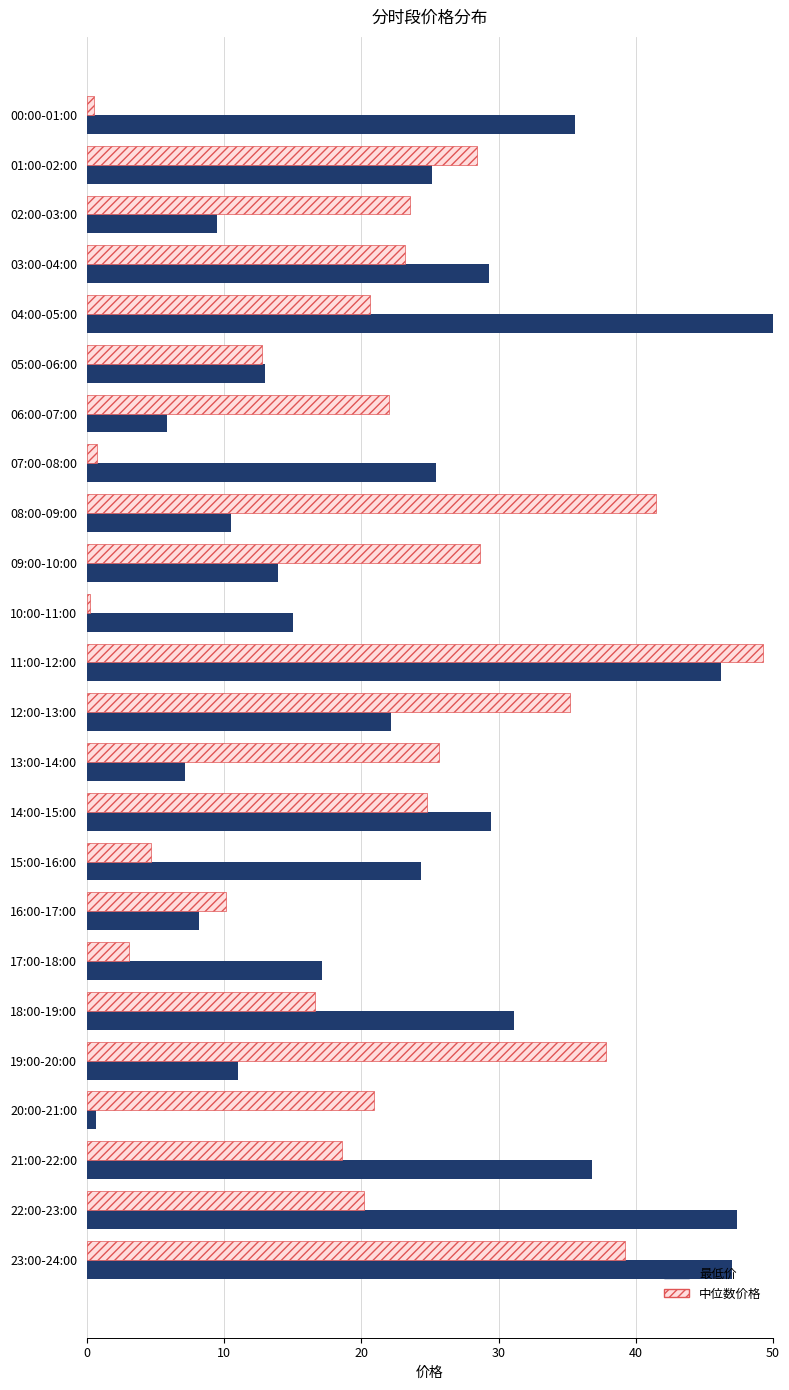

Is it true that 中位数价格 equals 16.6 at 18:00-19:00?

True